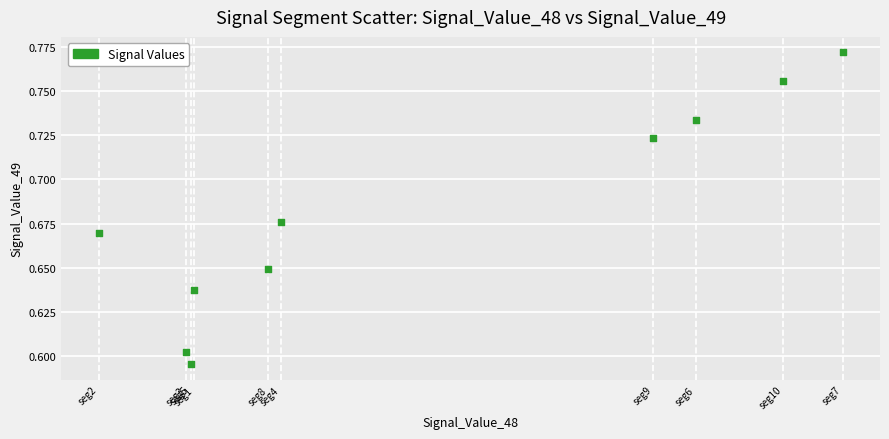

Count the number of points in this scatter plot.

10